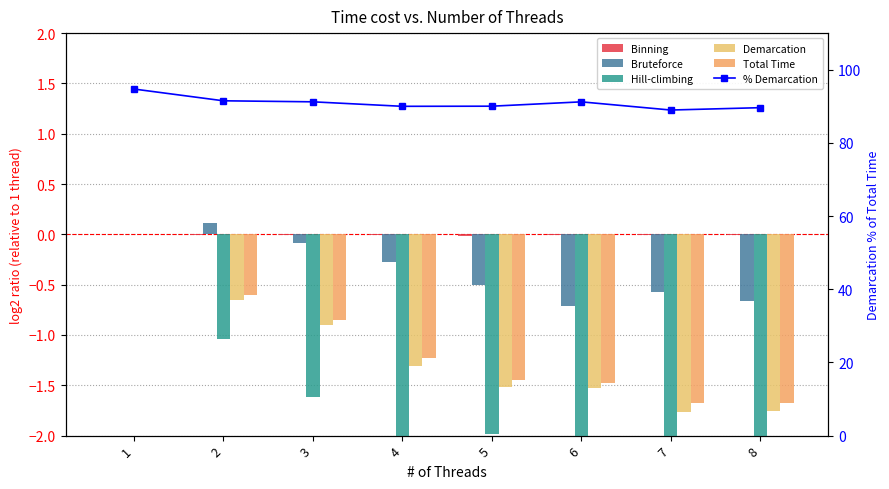

The value of Total Time at 2 is -0.3. True or false?

False